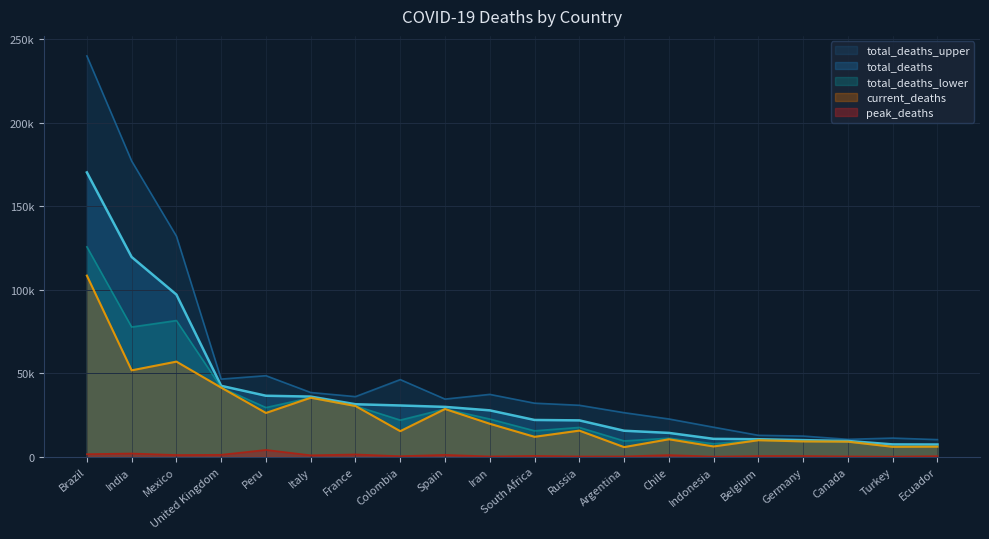

Does the chart display data point markers on the line(s)?

No